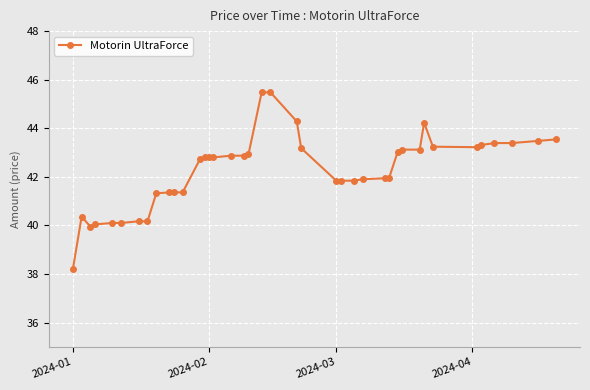

What is the difference between the maximum and minimum values?

7.3